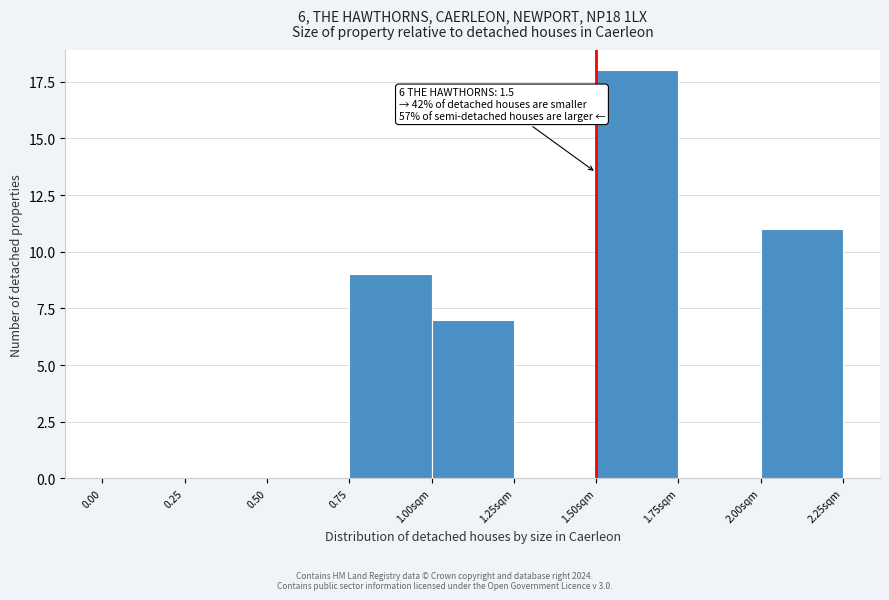

Reading right to left, transcribe all the data shown in this chart.

2.00sqm=11	1.75sqm=0	1.50sqm=18	1.25sqm=0	1.00sqm=7	0.75=9	0.50=0	0.25=0	0.00=0